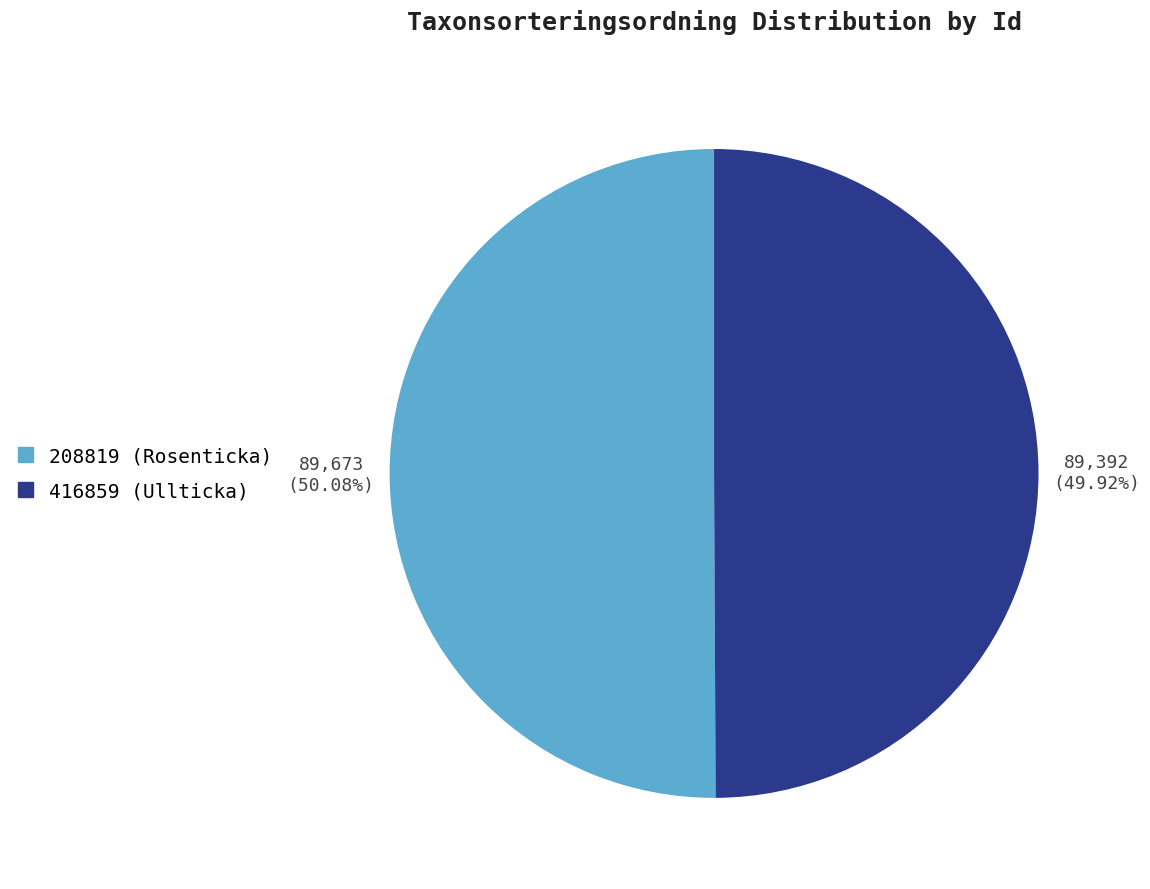

Approximately how many times larger is the value at 416859 compared to 208819?

1.0